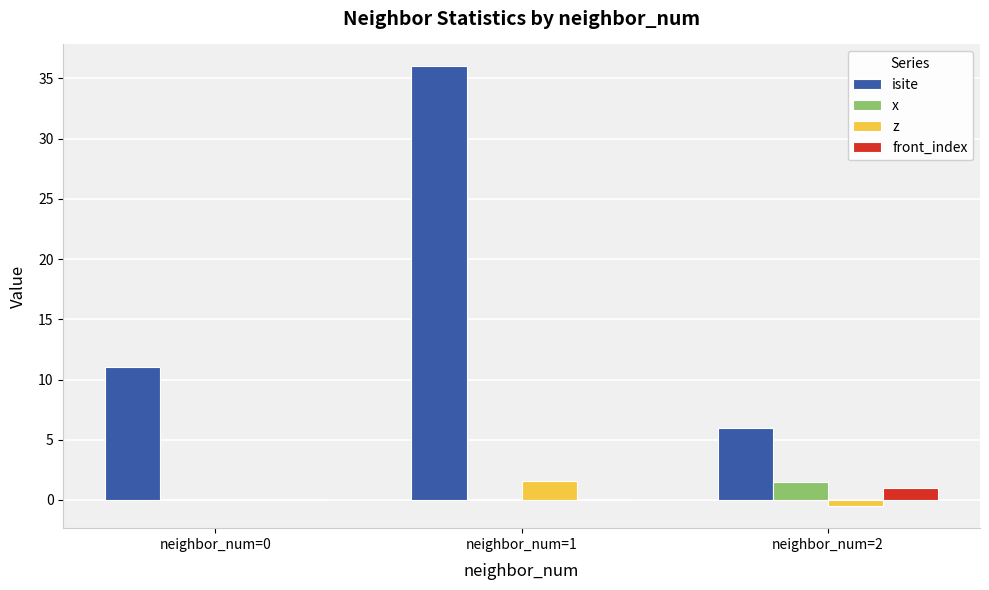

At which category is the sum across all series the highest?

neighbor_num=1